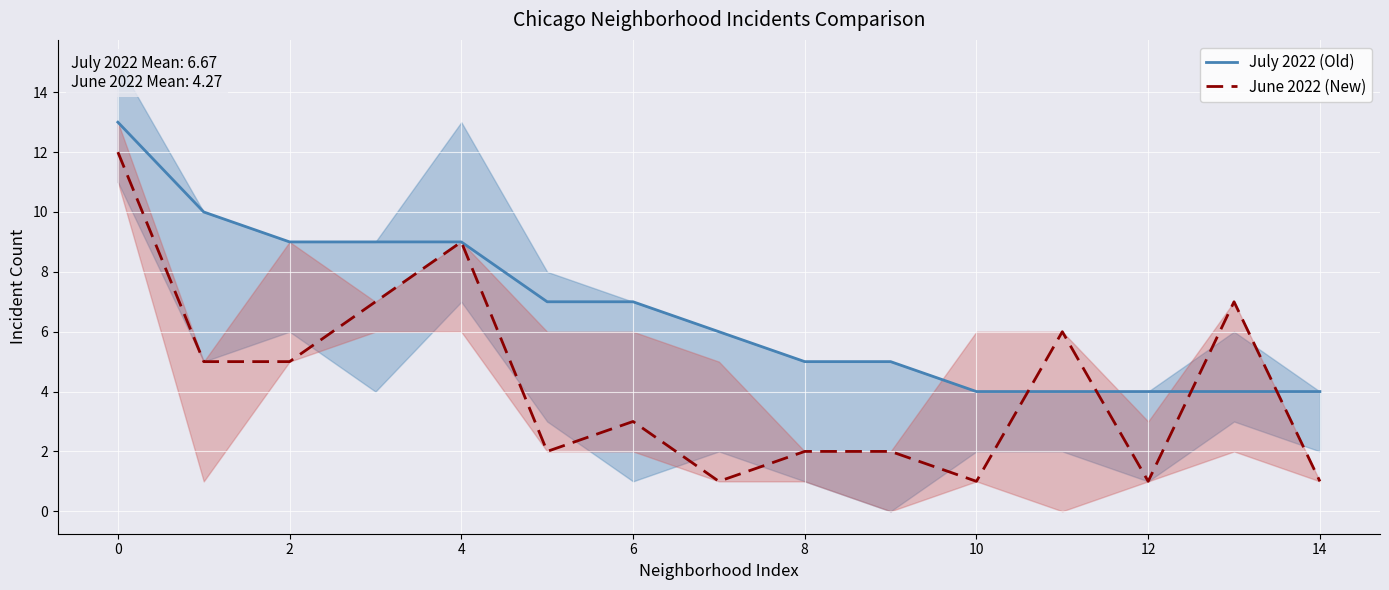

Where do July 2022 (Old) and June 2022 (New) first cross each other?

10 and 11